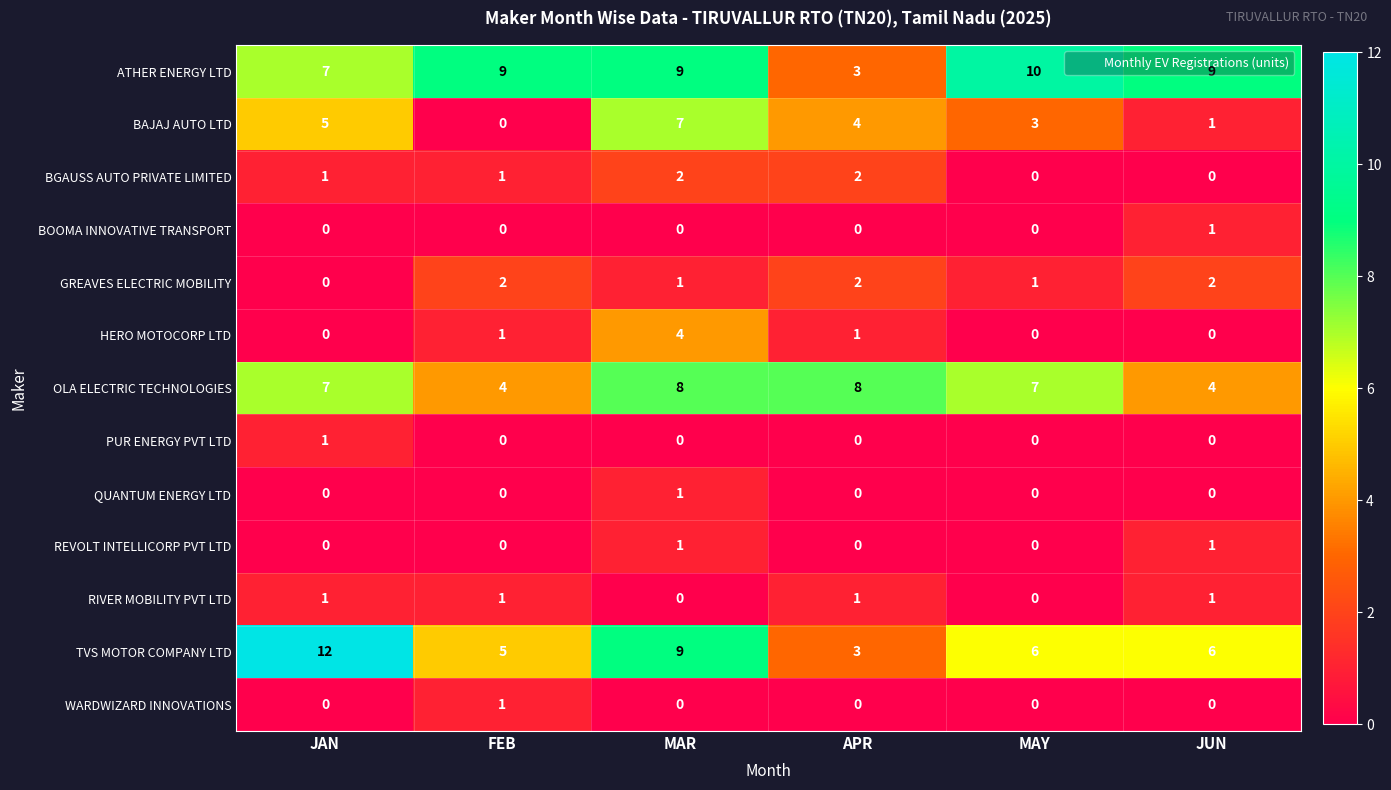

At which category is the sum across all series the highest?

MAR